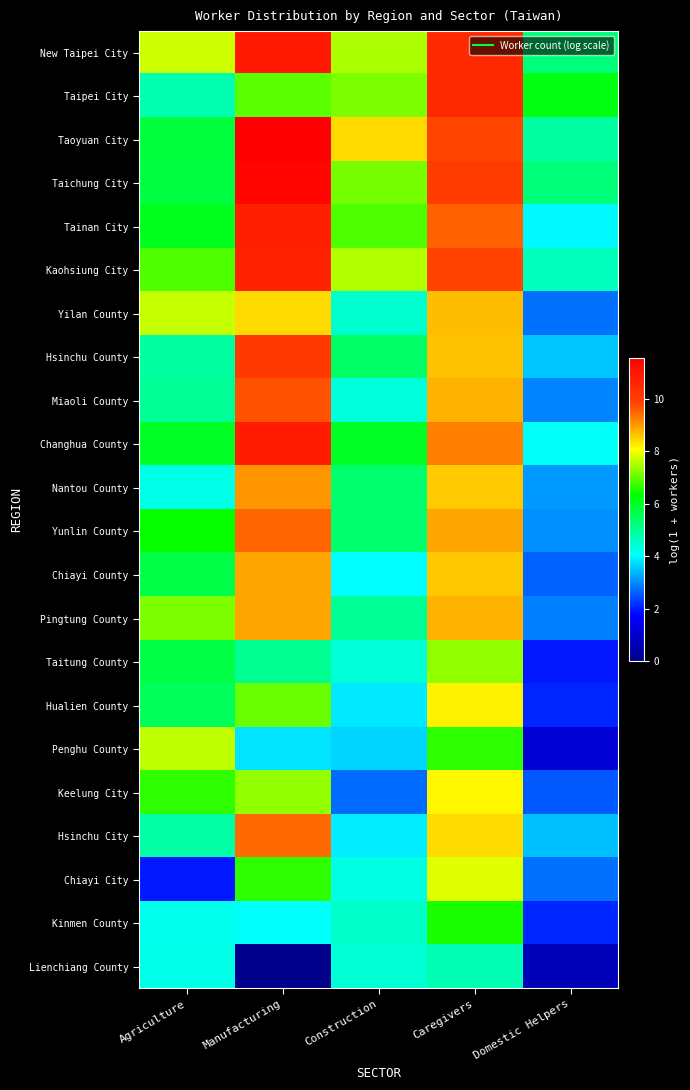

Reading left to right, what are all the values shown in this chart?

New Taipei City: Agriculture=7.7	Manufacturing=10.9	Construction=7.5	Caregivers=10.5	Domestic Helpers=5.3
Taipei City: Agriculture=4.7	Manufacturing=7.0	Construction=7.2	Caregivers=10.5	Domestic Helpers=6.2
Taoyuan City: Agriculture=5.8	Manufacturing=11.5	Construction=8.4	Caregivers=9.8	Domestic Helpers=4.9
Taichung City: Agriculture=5.8	Manufacturing=11.3	Construction=7.1	Caregivers=10.0	Domestic Helpers=5.2
Tainan City: Agriculture=6.0	Manufacturing=10.8	Construction=6.9	Caregivers=9.5	Domestic Helpers=4.0
Kaohsiung City: Agriculture=6.9	Manufacturing=10.7	Construction=7.5	Caregivers=9.8	Domestic Helpers=4.6
Yilan County: Agriculture=7.7	Manufacturing=8.4	Construction=4.5	Caregivers=8.7	Domestic Helpers=2.8
Hsinchu County: Agriculture=4.9	Manufacturing=10.1	Construction=5.4	Caregivers=8.6	Domestic Helpers=3.5
Miaoli County: Agriculture=5.0	Manufacturing=9.7	Construction=4.3	Caregivers=8.8	Domestic Helpers=2.9
Changhua County: Agriculture=6.0	Manufacturing=10.8	Construction=6.0	Caregivers=9.3	Domestic Helpers=4.1
Nantou County: Agriculture=4.2	Manufacturing=9.0	Construction=5.3	Caregivers=8.5	Domestic Helpers=3.1
Yunlin County: Agriculture=6.4	Manufacturing=9.5	Construction=5.3	Caregivers=8.9	Domestic Helpers=3.0
Chiayi County: Agriculture=5.7	Manufacturing=8.9	Construction=4.0	Caregivers=8.6	Domestic Helpers=2.6
Pingtung County: Agriculture=7.2	Manufacturing=8.9	Construction=5.0	Caregivers=8.8	Domestic Helpers=2.9
Taitung County: Agriculture=5.7	Manufacturing=5.0	Construction=4.4	Caregivers=7.3	Domestic Helpers=1.9
Hualien County: Agriculture=5.5	Manufacturing=7.1	Construction=3.9	Caregivers=8.2	Domestic Helpers=2.1
Penghu County: Agriculture=7.6	Manufacturing=3.8	Construction=3.7	Caregivers=6.6	Domestic Helpers=1.1
Keelung City: Agriculture=6.7	Manufacturing=7.3	Construction=2.7	Caregivers=8.1	Domestic Helpers=2.6
Hsinchu City: Agriculture=4.8	Manufacturing=9.4	Construction=3.9	Caregivers=8.4	Domestic Helpers=3.5
Chiayi City: Agriculture=1.9	Manufacturing=6.6	Construction=4.3	Caregivers=7.8	Domestic Helpers=2.8
Kinmen County: Agriculture=4.2	Manufacturing=4.1	Construction=4.5	Caregivers=6.5	Domestic Helpers=2.1
Lienchiang County: Agriculture=4.3	Manufacturing=0.0	Construction=4.5	Caregivers=4.7	Domestic Helpers=0.7